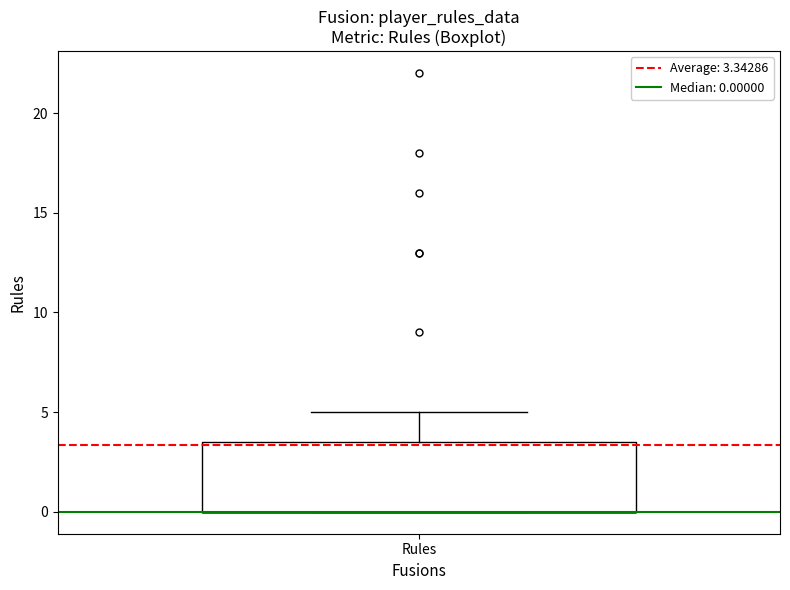

Where is the upper edge of the box for Rules on the y-axis? The values are not printed on the chart, so give them approximately, as read against the axis.

3.5